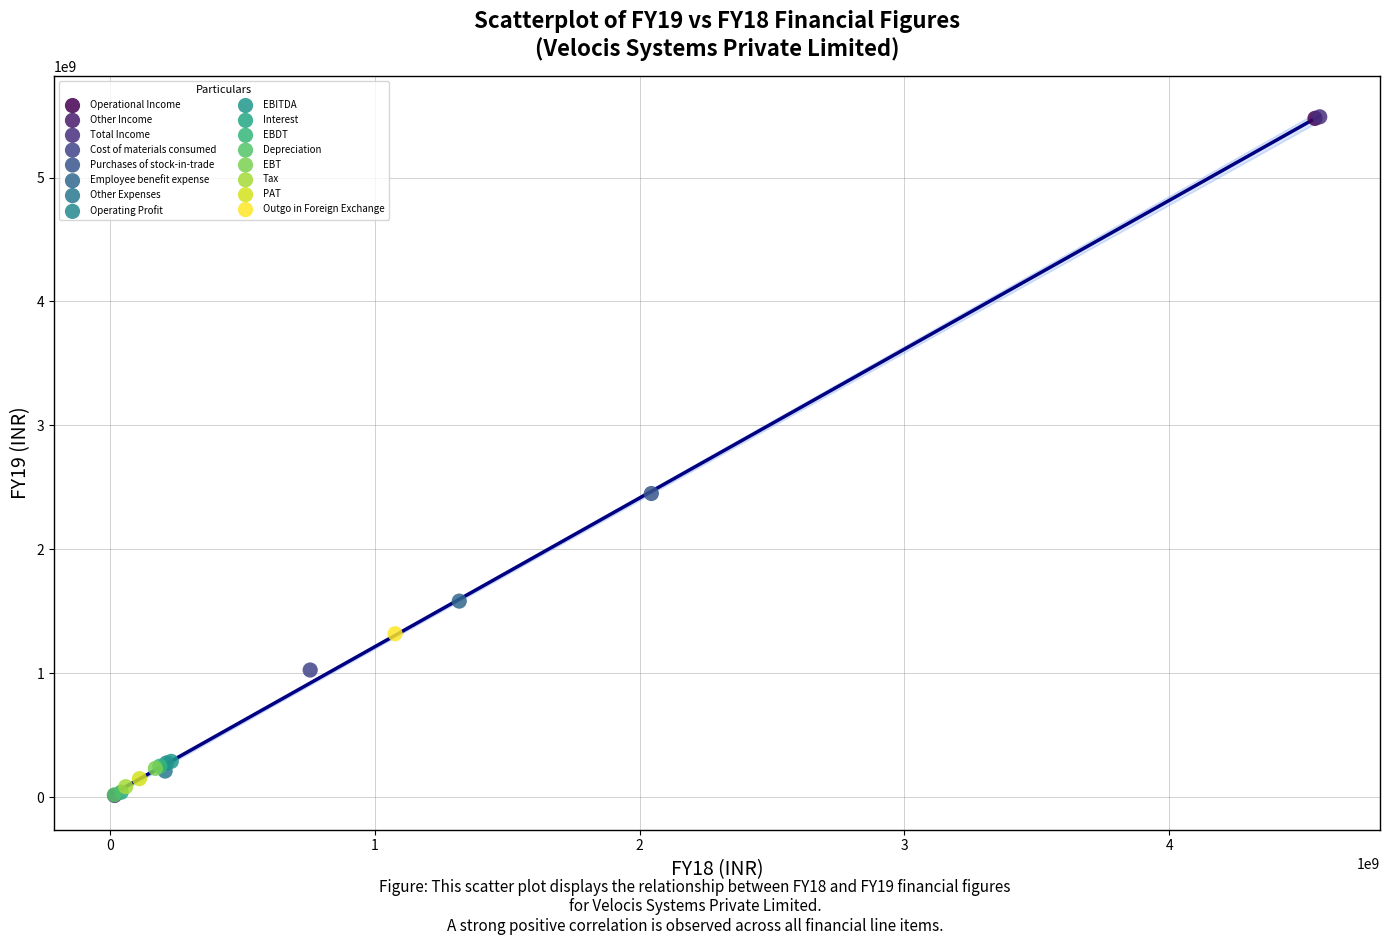

What are all the series names shown in the legend?

Operational Income, Other Income, Total Income, Cost of materials consumed, Purchases of stock-in-trade, Employee benefit expense, Other Expenses, Operating Profit, EBITDA, Interest, EBDT, Depreciation, EBT, Tax, PAT, Outgo in Foreign Exchange